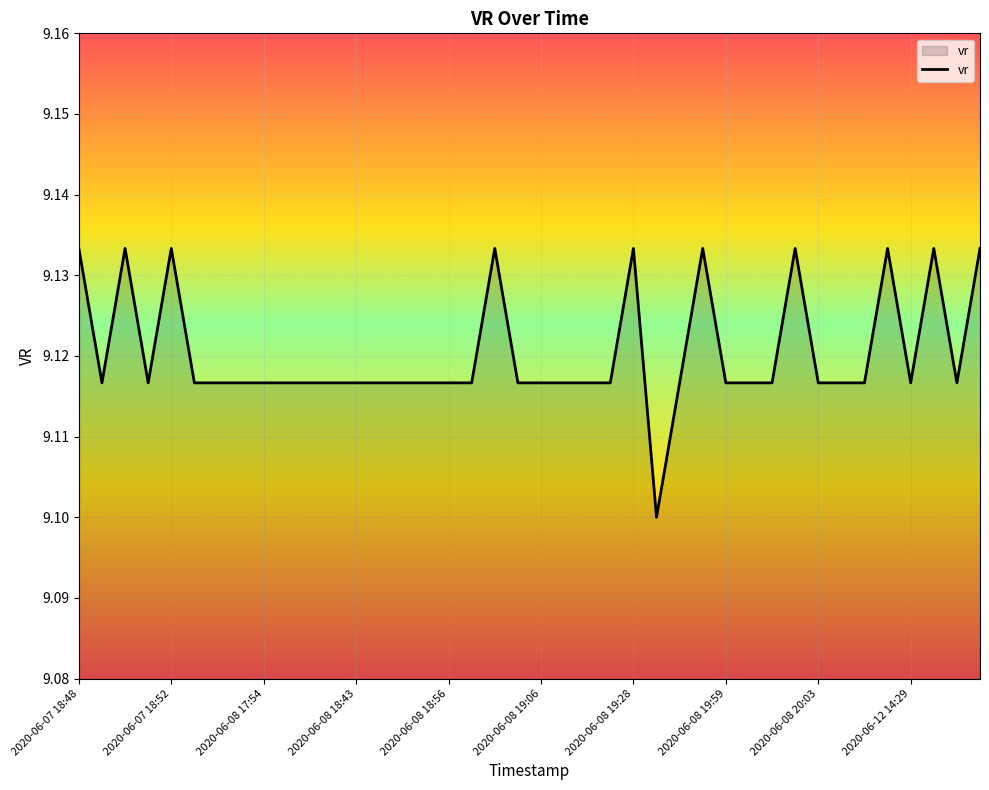

What is the maximum value shown in the chart?

9.1